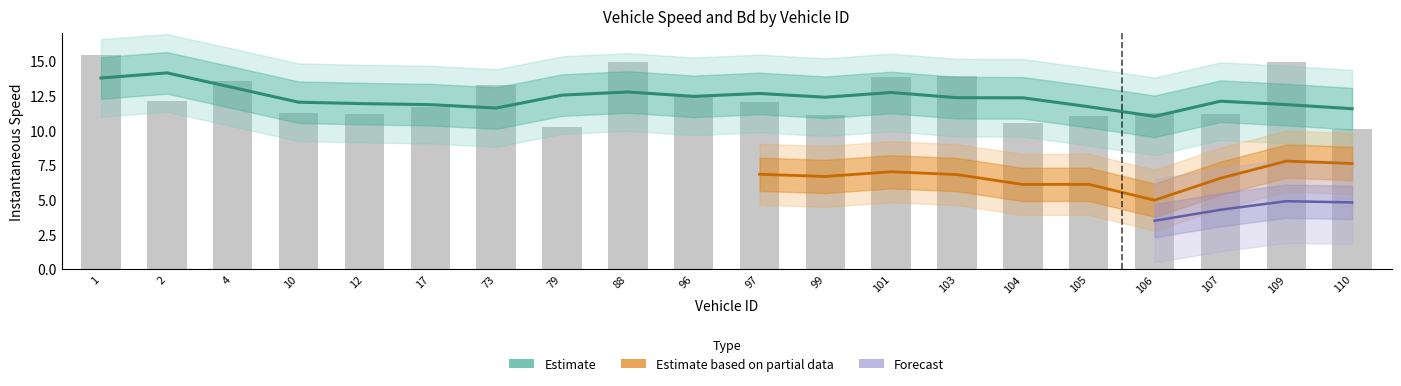

The chart shows a value of 13.3 at 73.0. True or false?

True